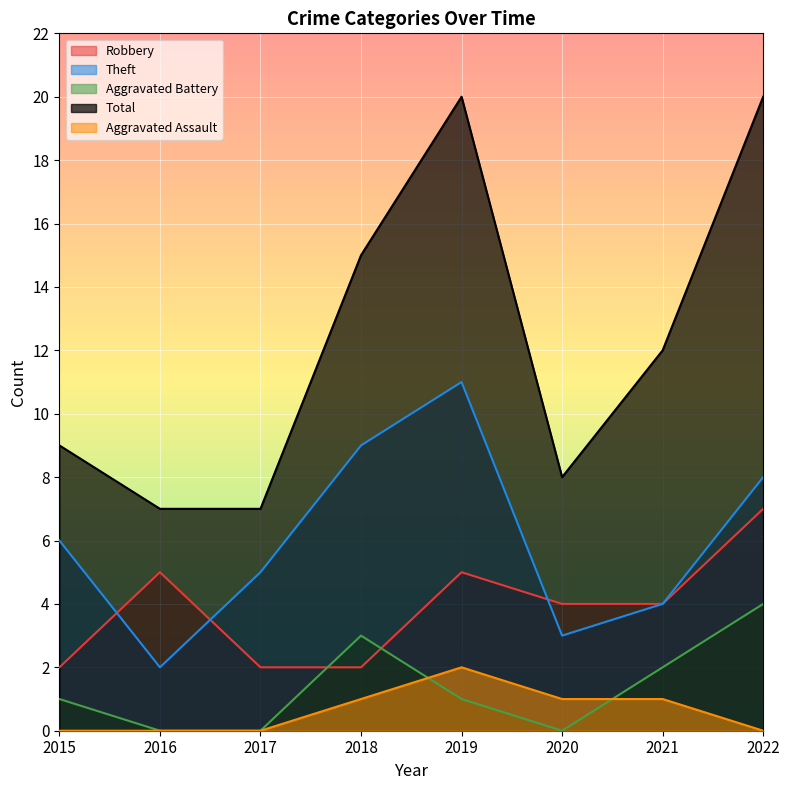

How many lines are shown in the chart?

5